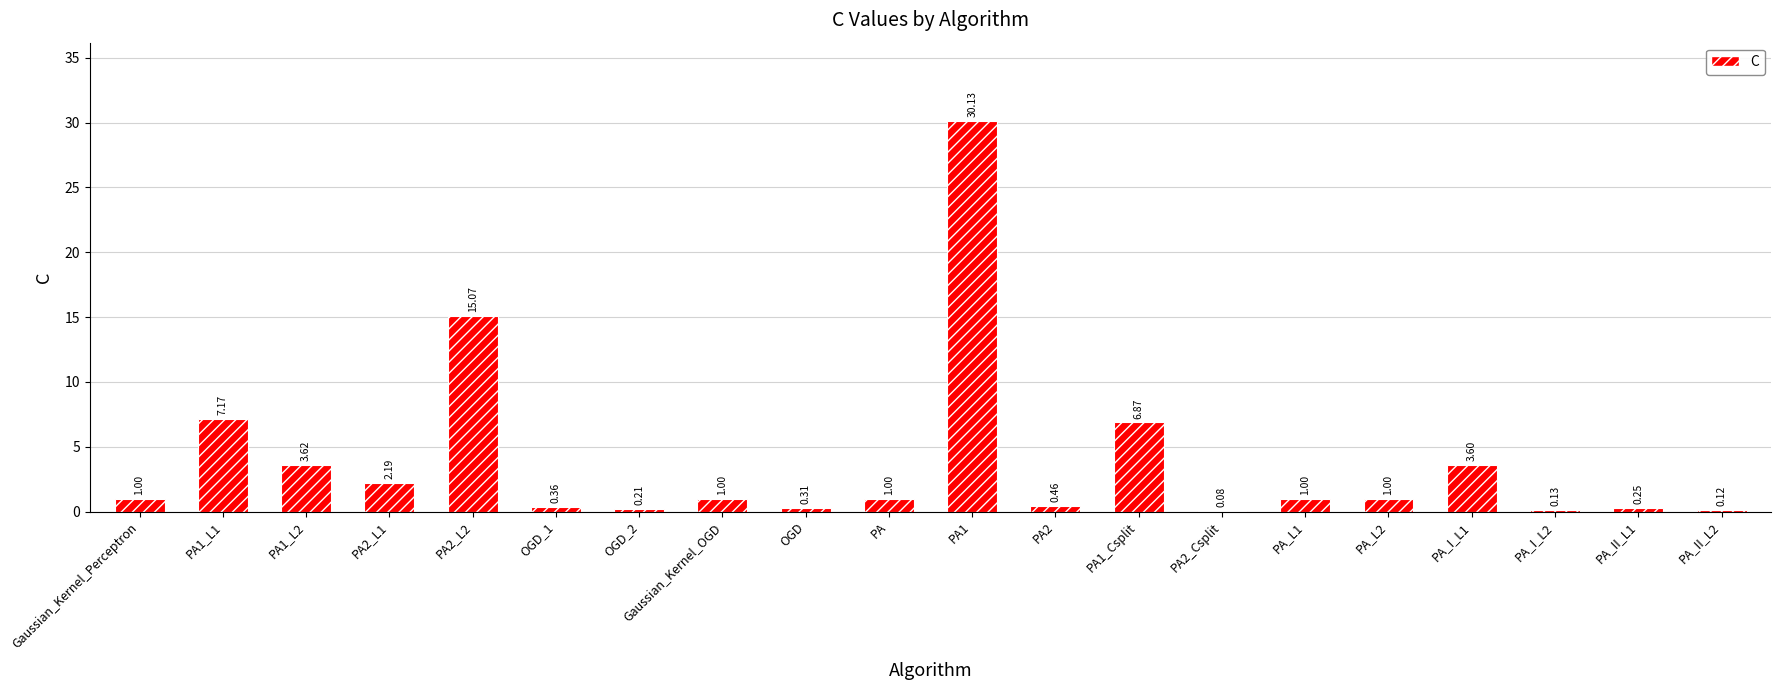

What is the sum of all values?

75.6